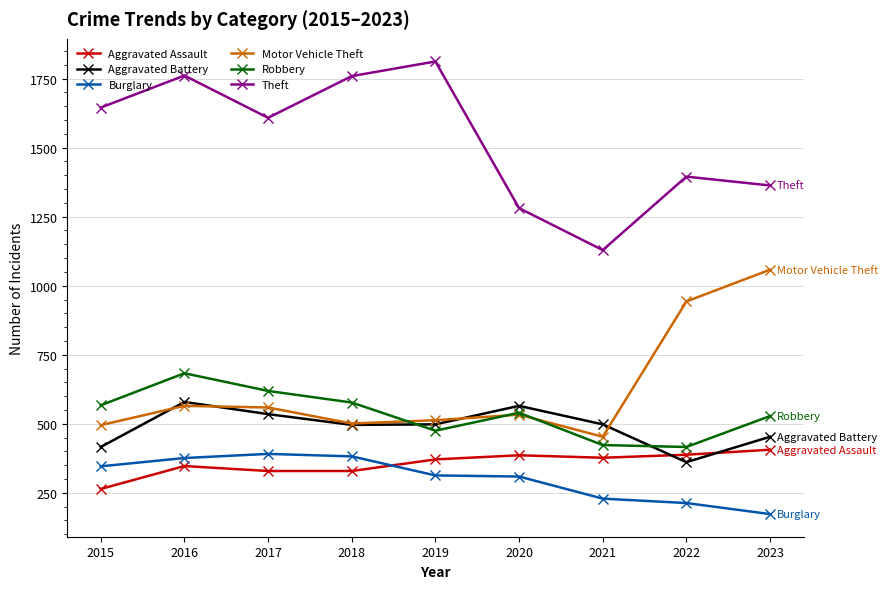

Read the Robbery value at 2022.

416